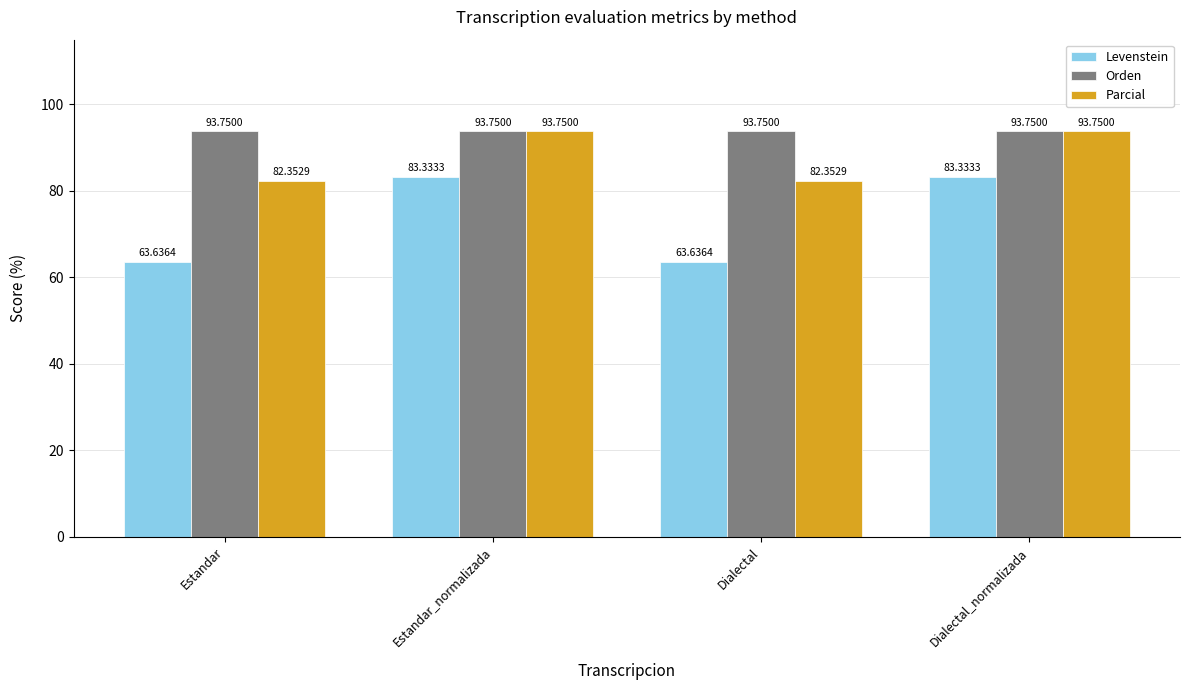

Rank the series by their average value, from lowest to highest.

Levenstein, Parcial, Orden